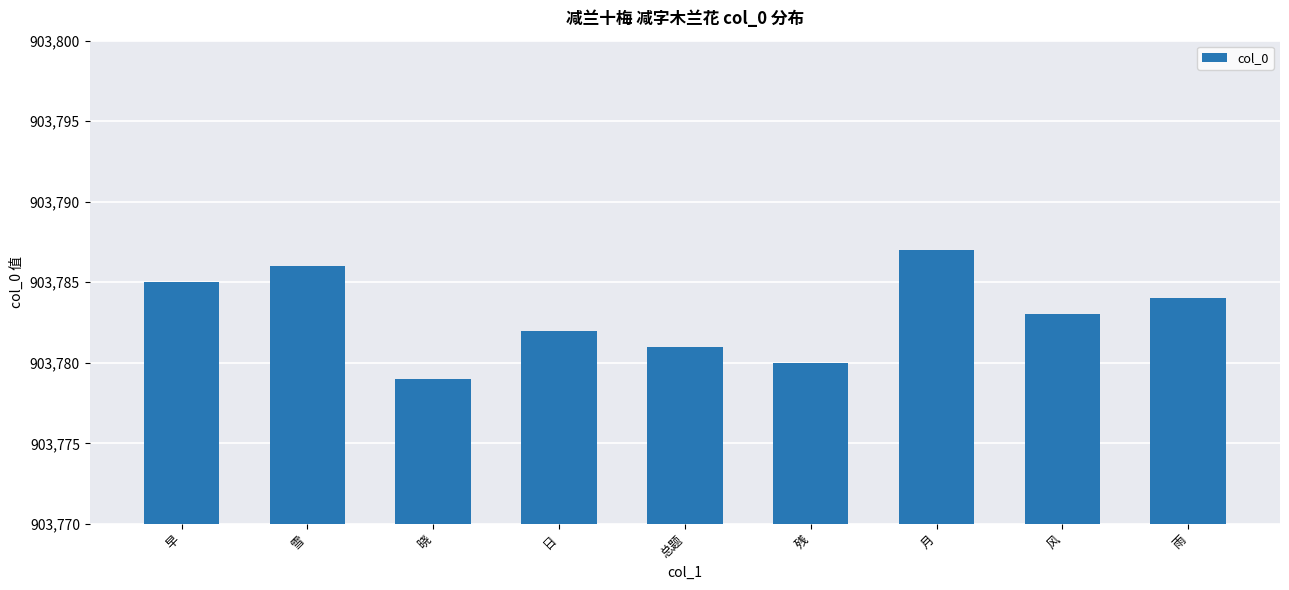

How many data points are less than 903783?

4